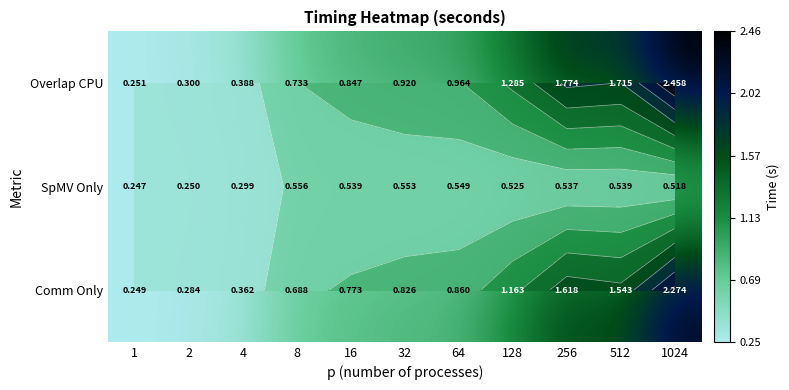

Where is Overlap CPU nearest to the value 1?

64